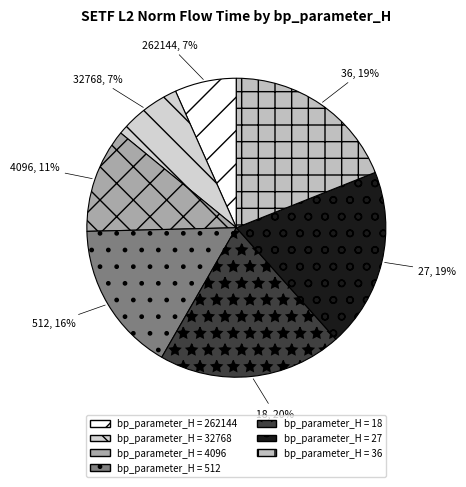

To the nearest percent, what is the average slice percentage?

14%